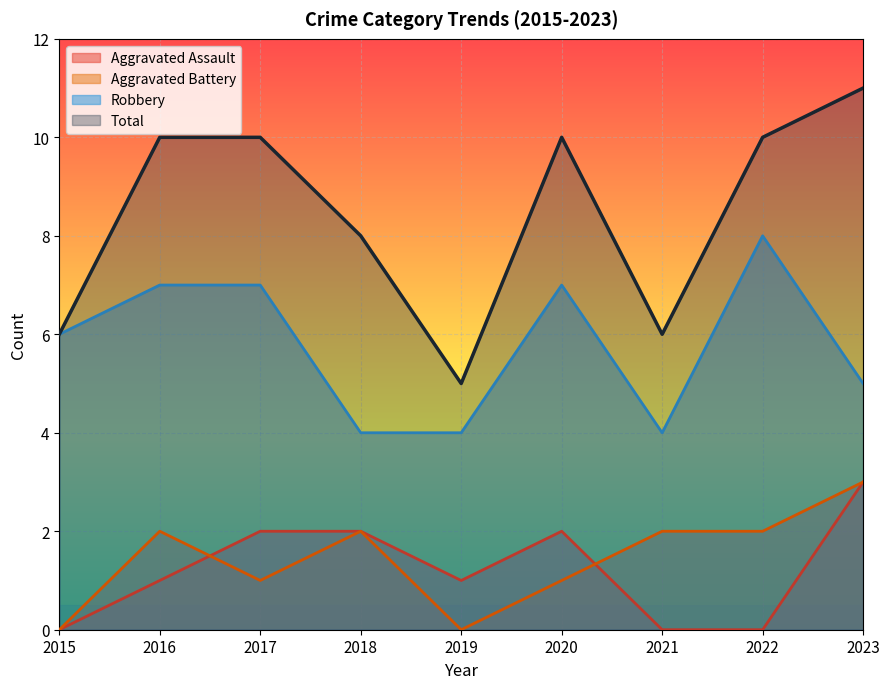

Is it true that Total equals 8 at 2018?

True